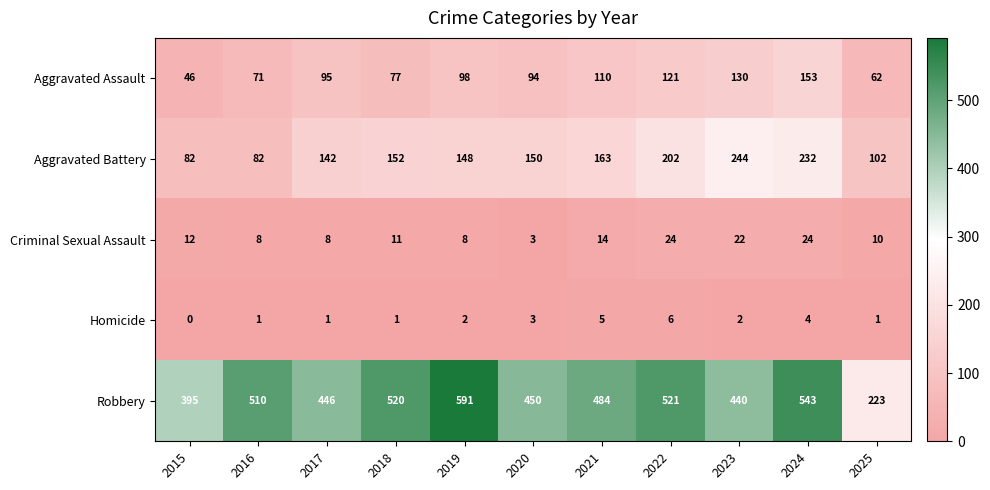

What is the sum of the Criminal Sexual Assault values at 2019 and 2015?

20